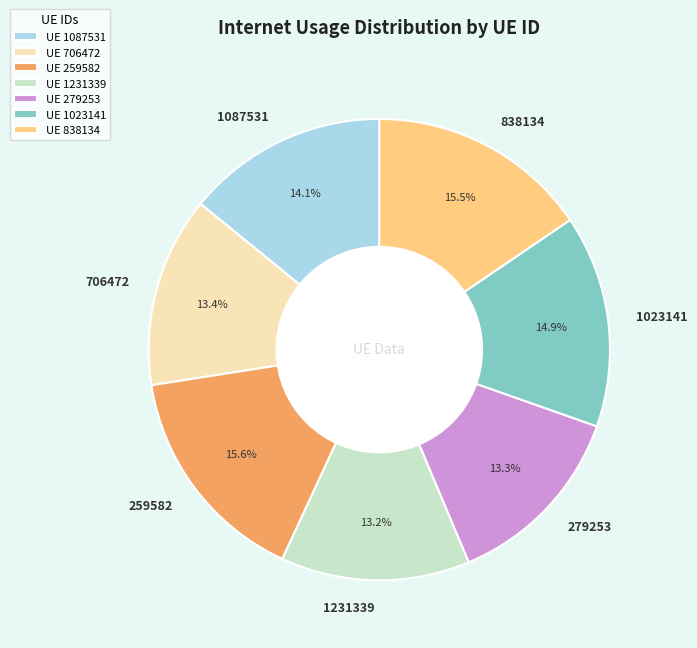

What is the ratio of the value at 1023141 to the value at 706472?

1.1